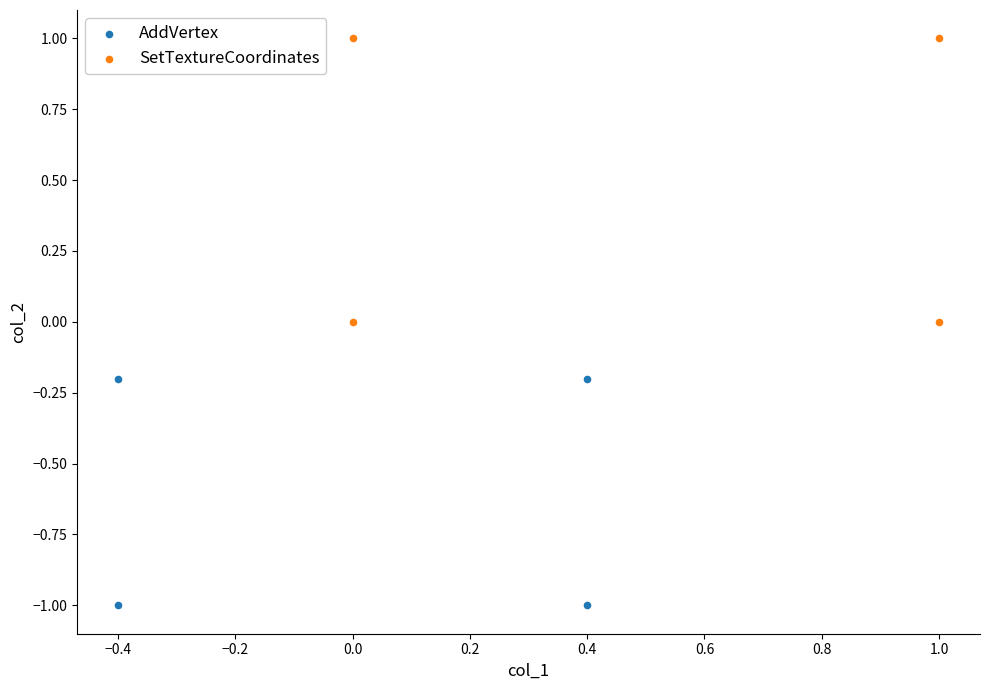

Which series has the largest Y range (max minus min)?

SetTextureCoordinates